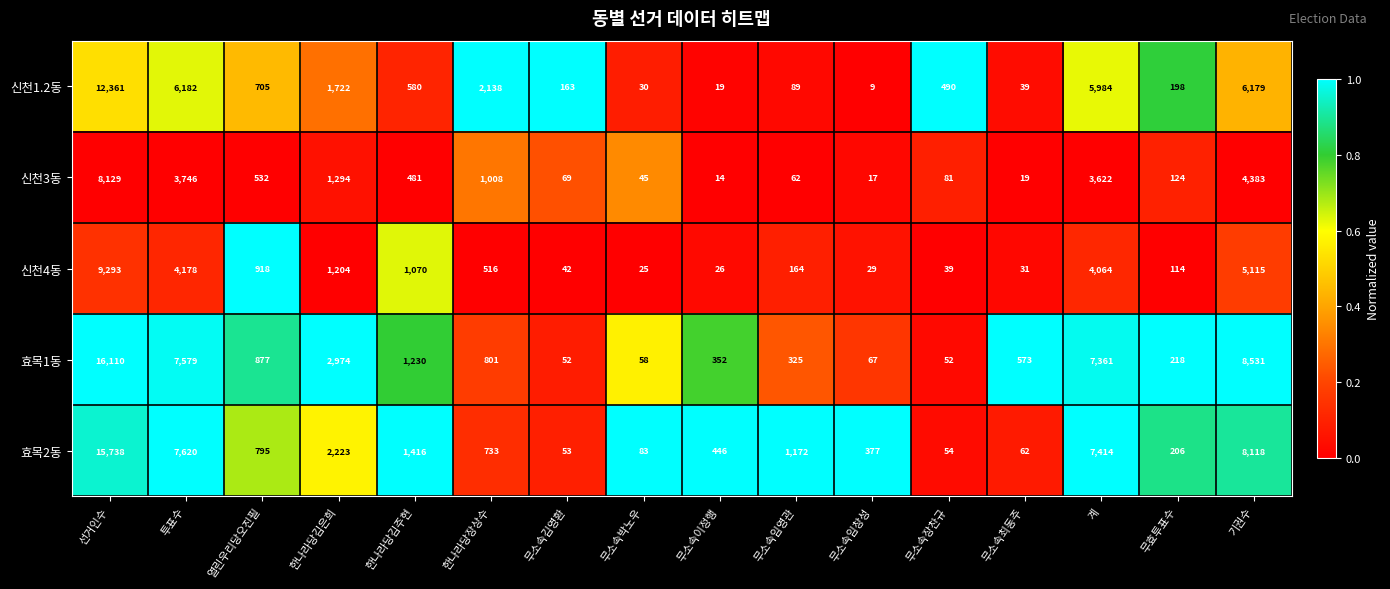

At which category does the chart reach its peak across all series?

선거인수